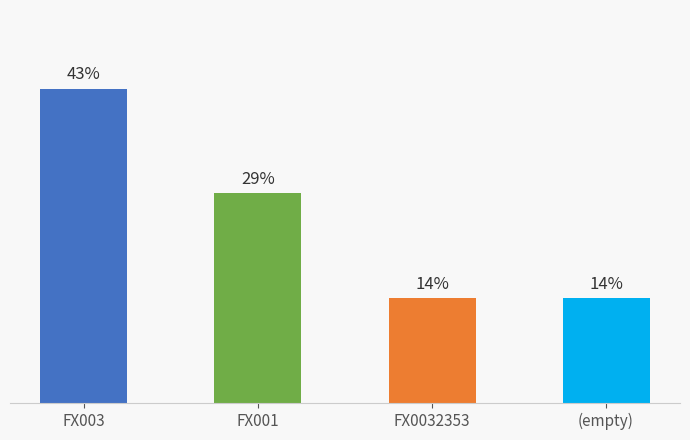

Where does the data first go above 2?

FX003